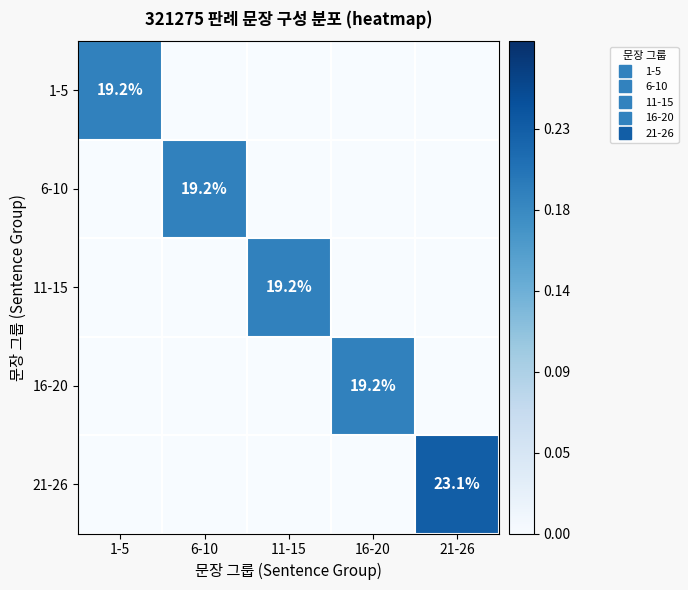

Which series has the largest range (max minus min)?

21-26